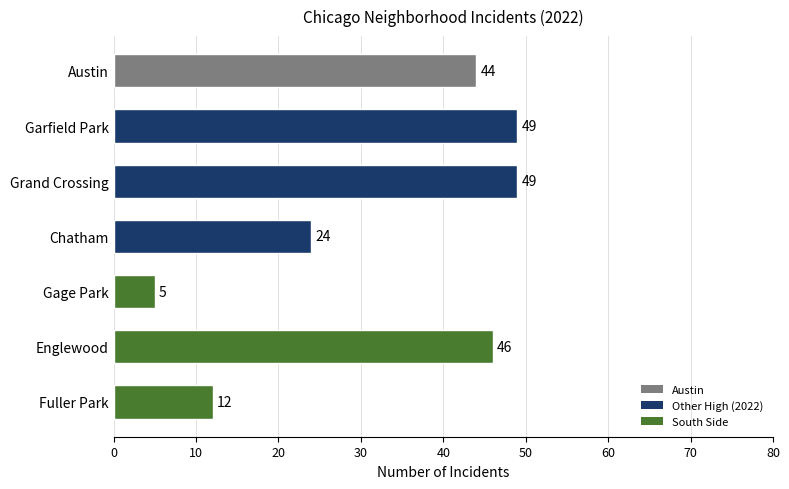

At which category does the chart reach its minimum across all series?

Gage Park